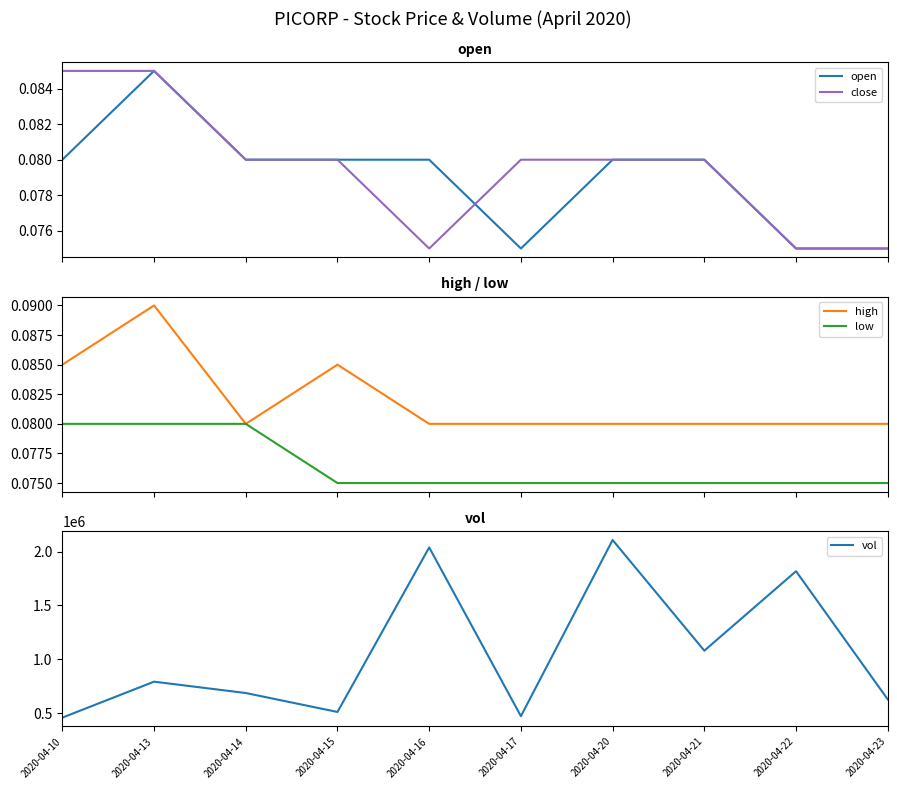

What are all the series names shown in the legend?

open, close, high, low, vol